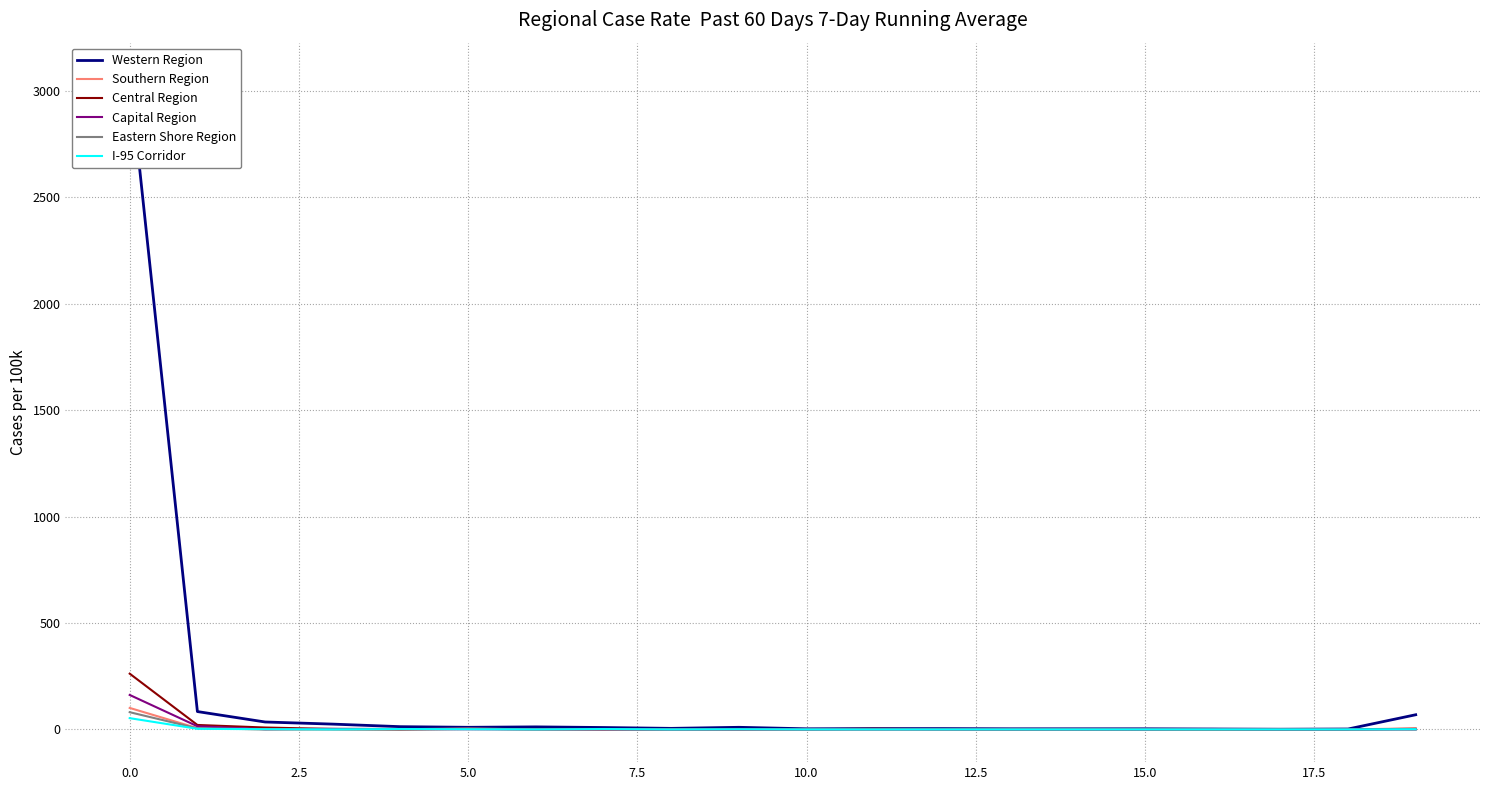

The I-95 Corridor series shows 18 at 13. True or false?

False